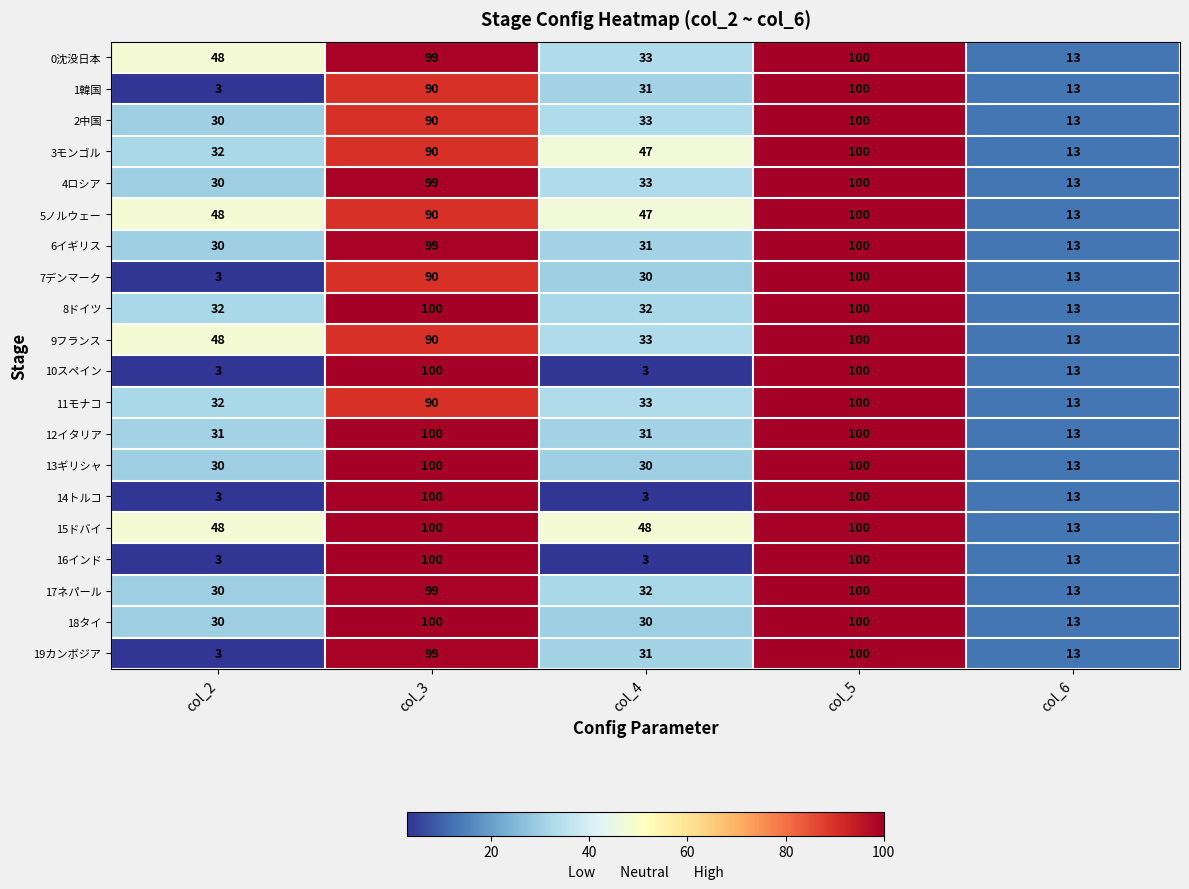

At which label is 0沈没日本 closest to 56?

col_2